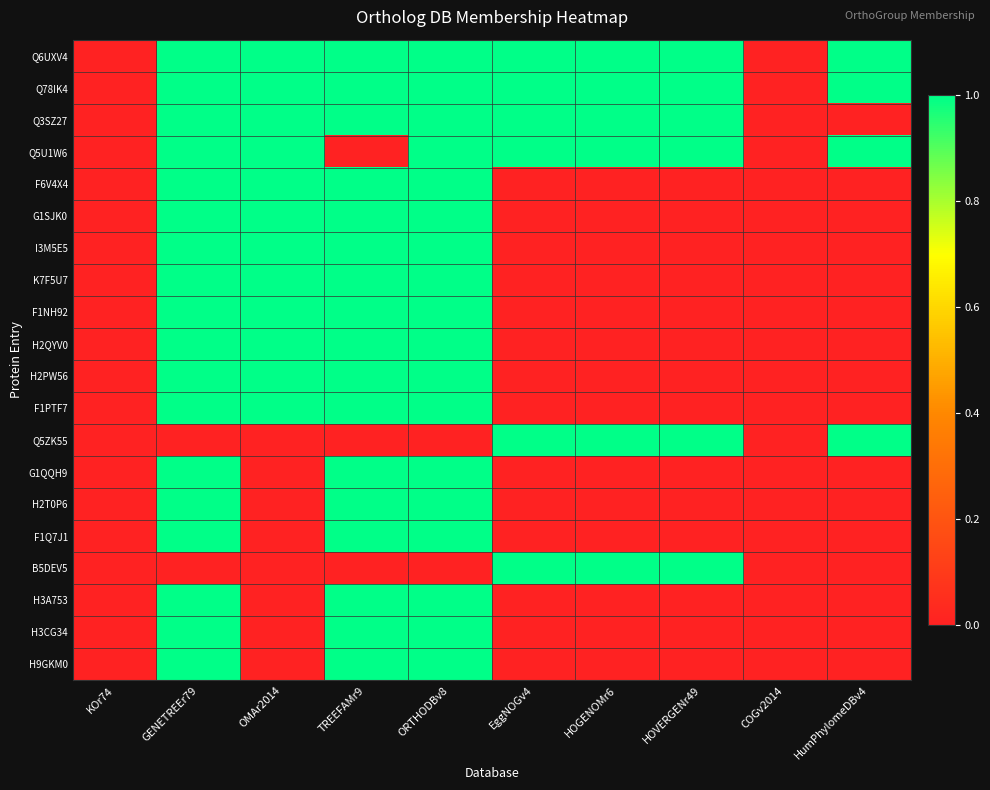

Which series has the largest total across all categories?

Q6UXV4